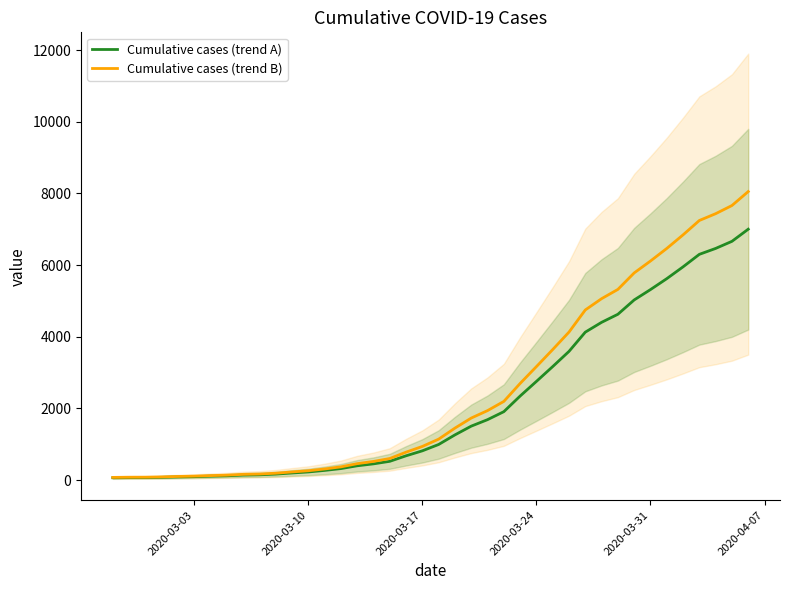

What is the difference between the Cumulative cases (trend A) values at 33 and 2020-03-17?

5248.0